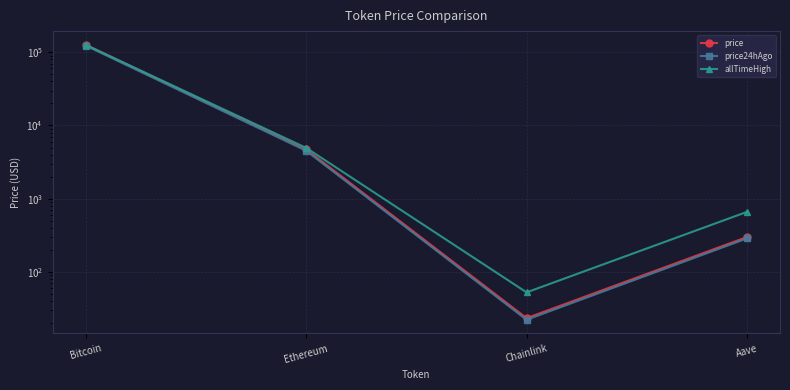

Which series changed the most between Ethereum and Aave?

price